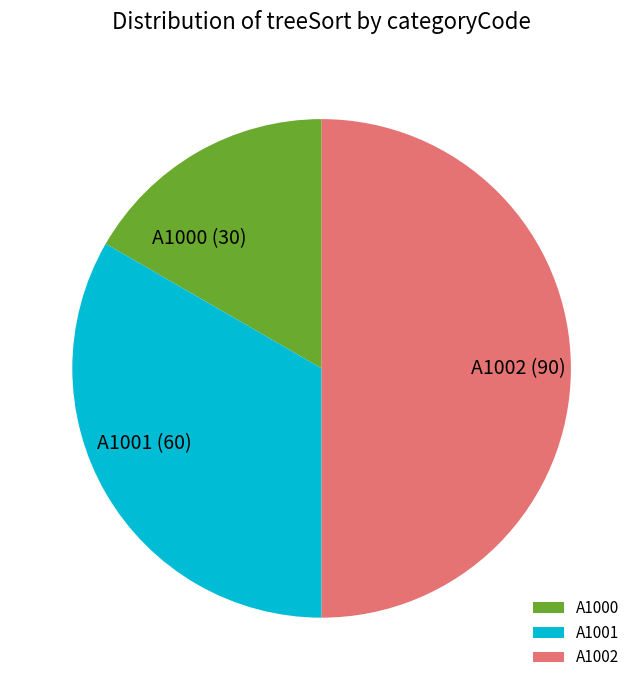

Which has a higher value, A1000 or A1002?

A1002